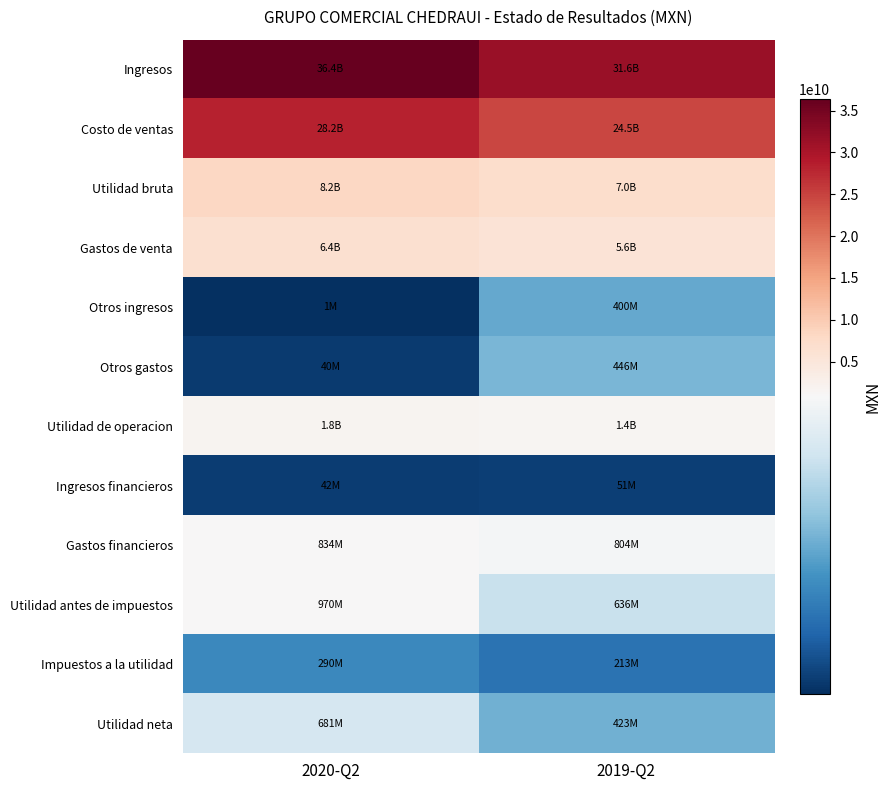

Reading right to left, transcribe all the data shown in this chart.

Ingresos: 2019-Q2=31585992000	2020-Q2=36409102000
Costo de ventas: 2019-Q2=24538931000	2020-Q2=28197070000
Utilidad bruta: 2019-Q2=7047061000	2020-Q2=8212032000
Gastos de venta: 2019-Q2=5612657000	2020-Q2=6411589000
Otros ingresos: 2019-Q2=400290000	2020-Q2=1328000
Otros gastos: 2019-Q2=445956000	2020-Q2=39543000
Utilidad de operacion: 2019-Q2=1388738000	2020-Q2=1762228000
Ingresos financieros: 2019-Q2=51221000	2020-Q2=42324000
Gastos financieros: 2019-Q2=804204000	2020-Q2=834294000
Utilidad antes de impuestos: 2019-Q2=635755000	2020-Q2=970258000
Impuestos a la utilidad: 2019-Q2=212597000	2020-Q2=289631000
Utilidad neta: 2019-Q2=423158000	2020-Q2=680627000